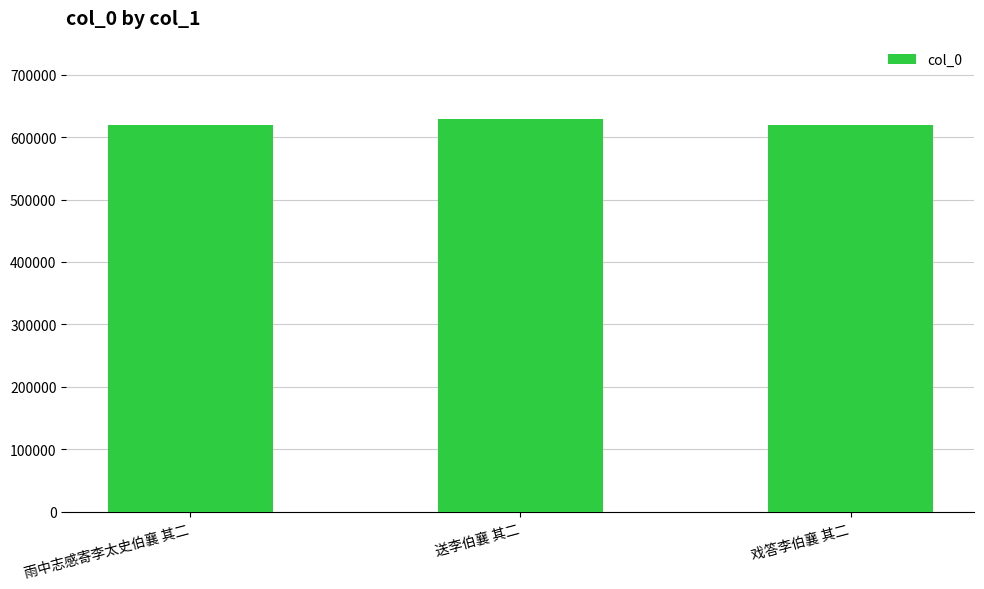

What position from the right is 送李伯襄 其二?

2